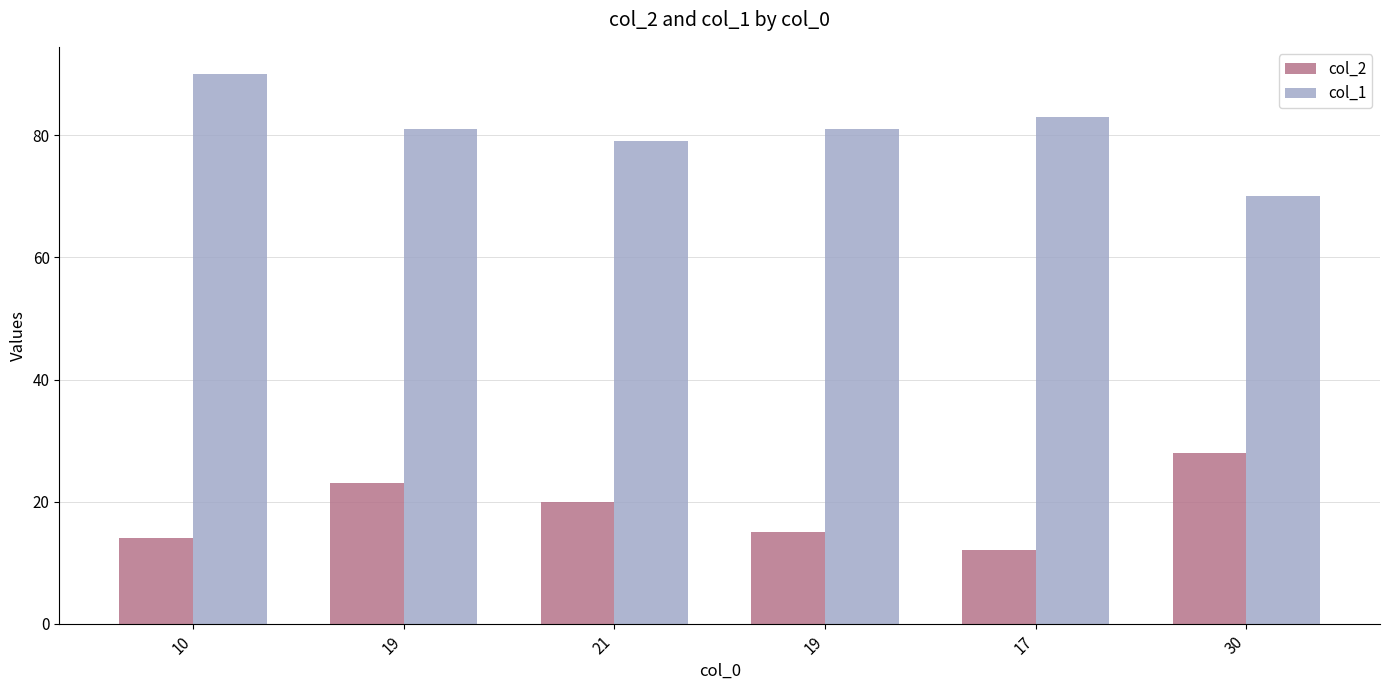

How many col_1 values are between 79 and 83?

4